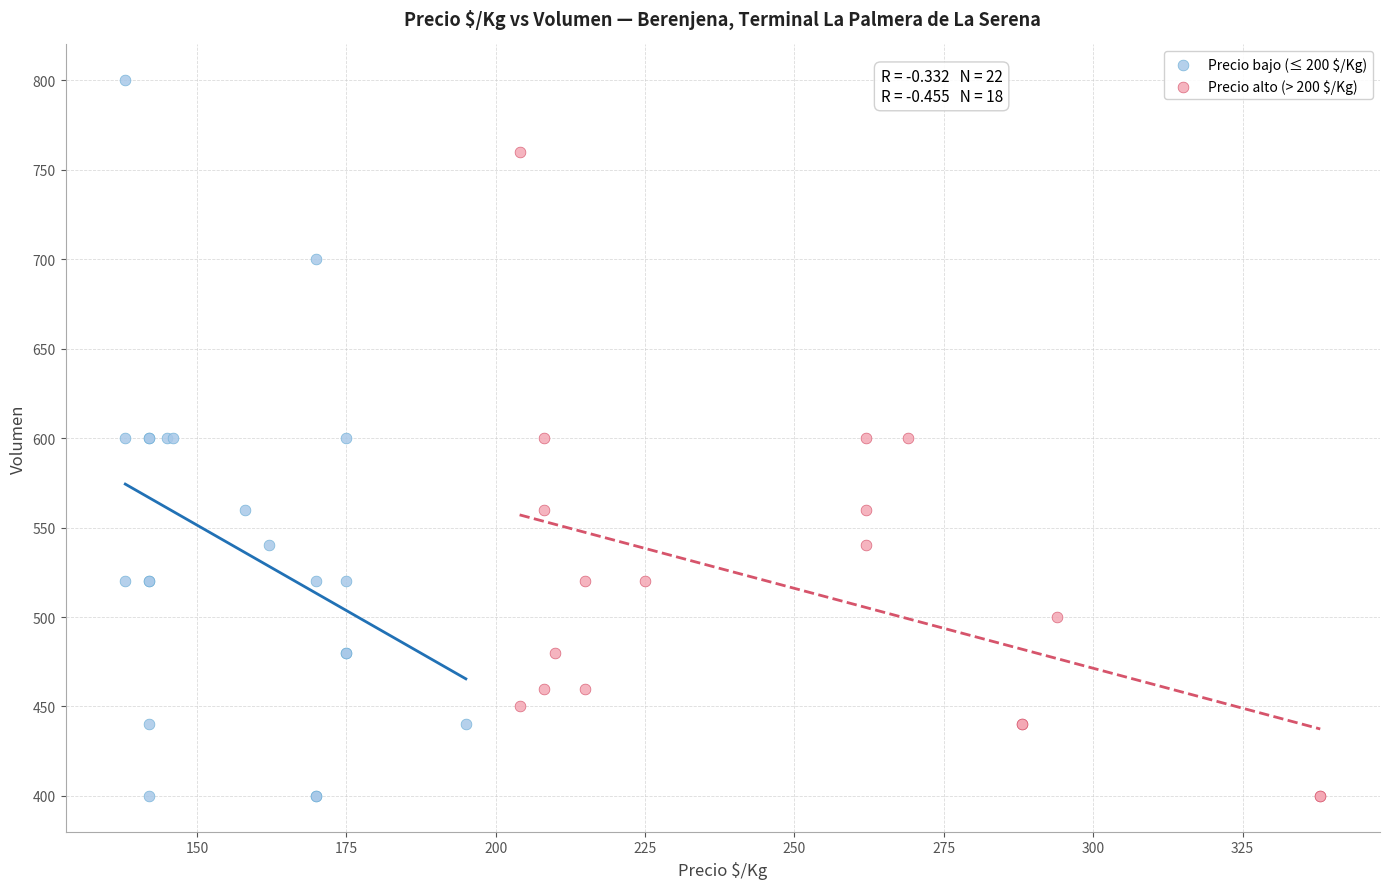

Which series contains the highest Y value?

Precio bajo (≤ 200 $/Kg)